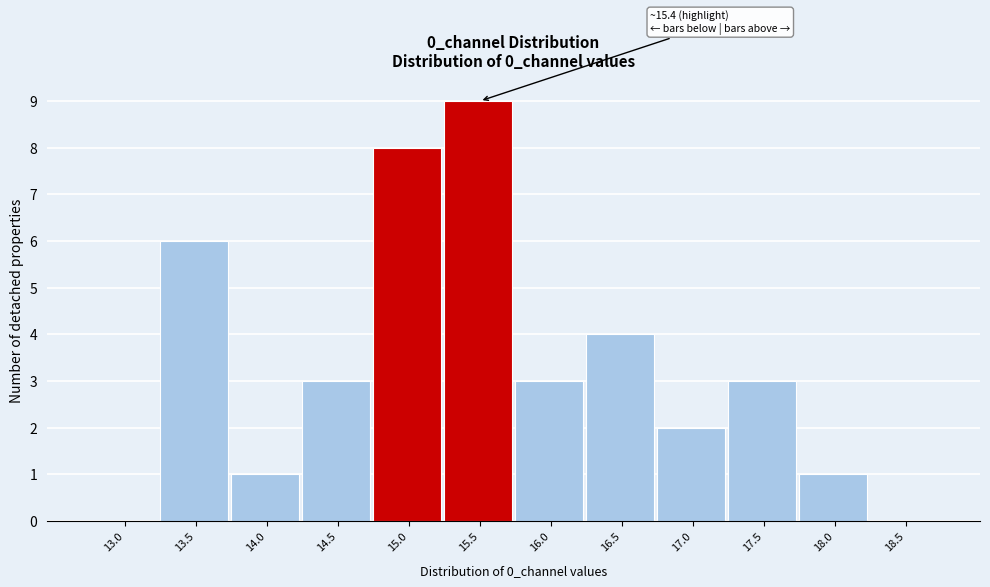

Reading right to left, what are all the values shown in this chart?

18.5=0	18.0=1	17.5=3	17.0=2	16.5=4	16.0=3	15.5=9	15.0=8	14.5=3	14.0=1	13.5=6	13.0=0